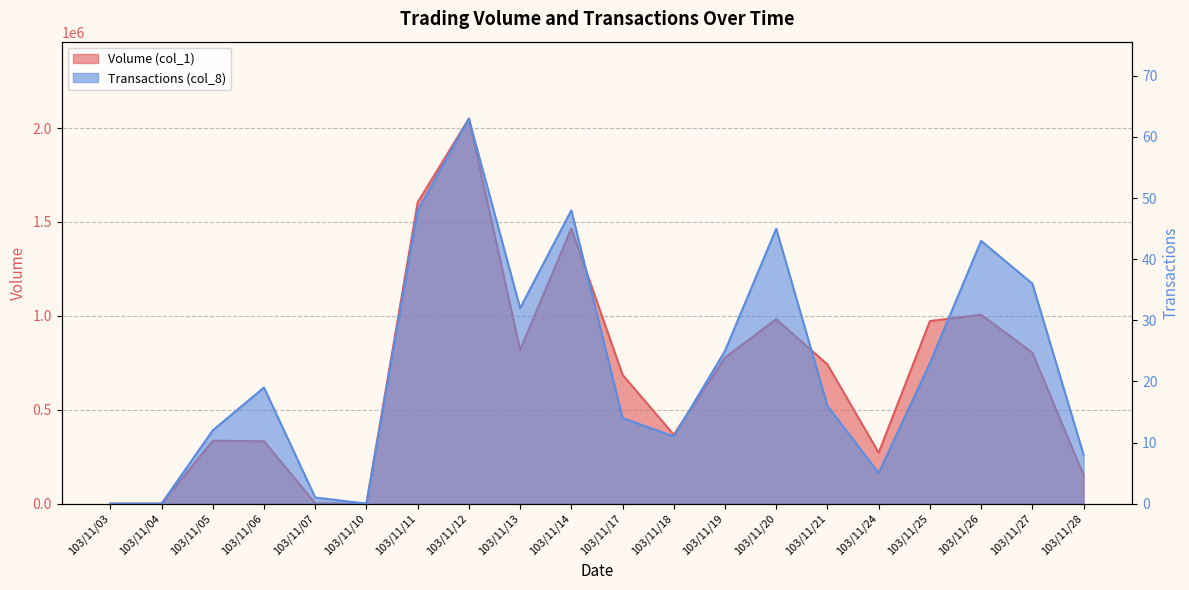

What is the difference between the maximum and minimum values in the Transactions (col_8) series?

63